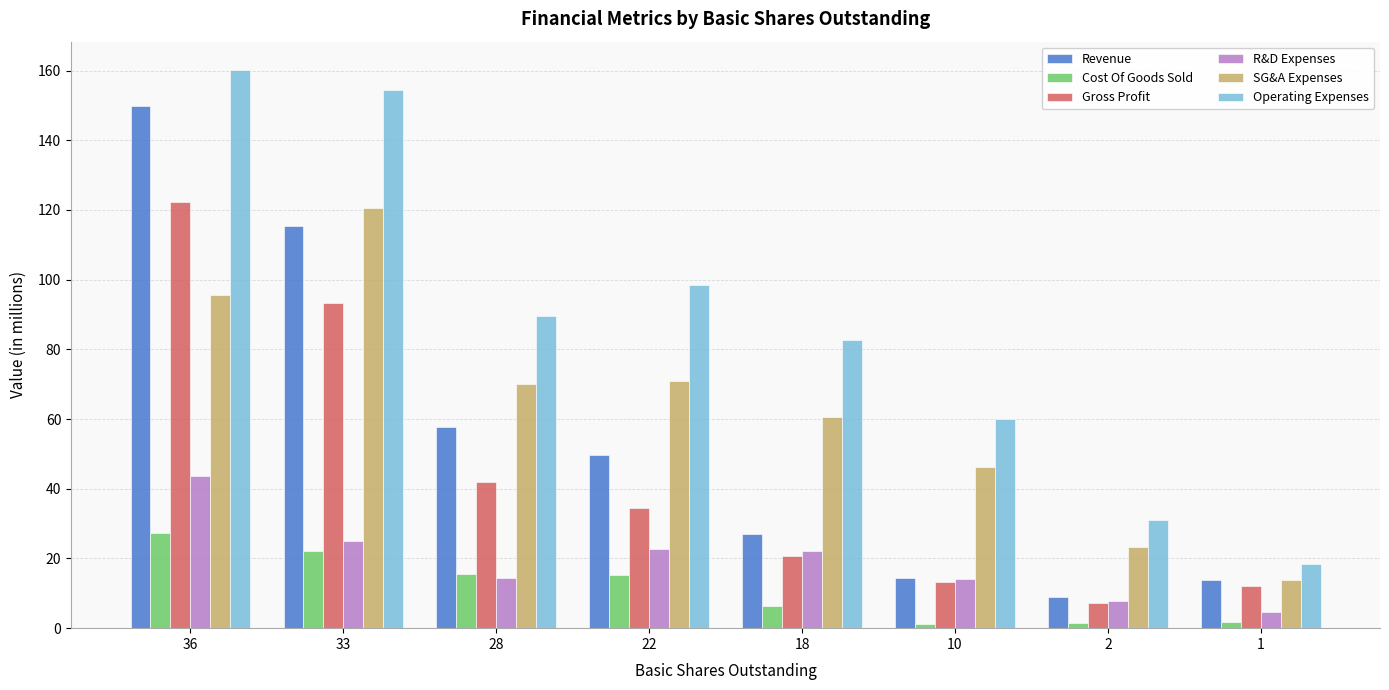

Is it true that Cost Of Goods Sold equals 27.4 at 36?

True